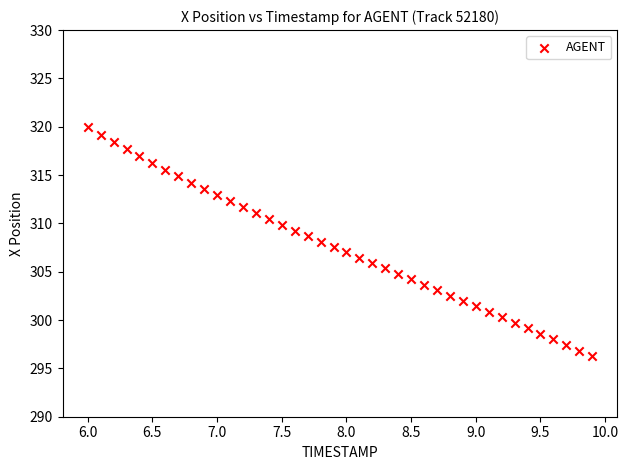

What is the range of Y values (max minus min)?

23.7